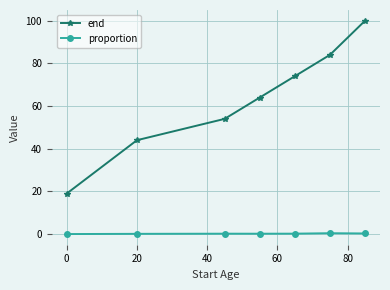

Which series has the largest range (max minus min)?

end